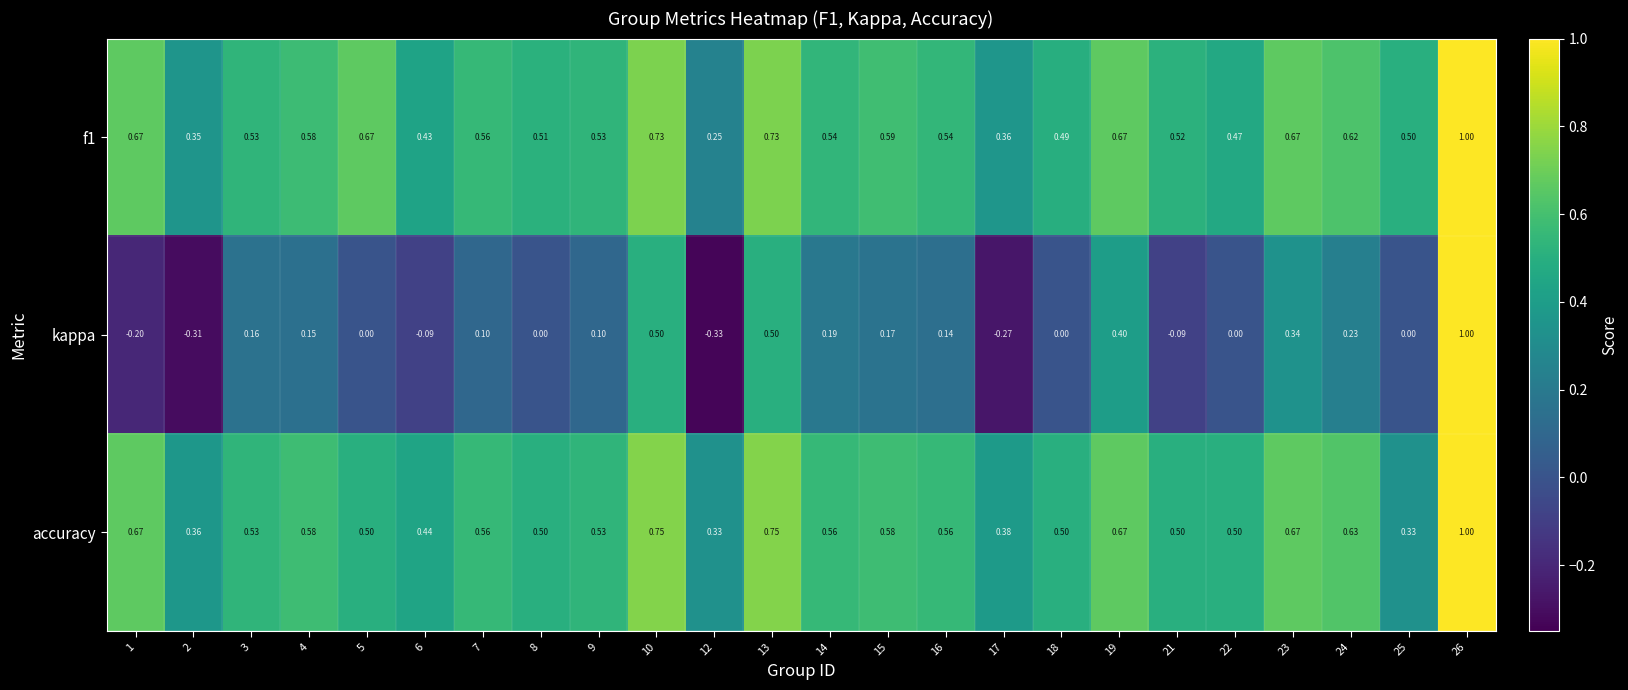

Which series has the largest range (max minus min)?

kappa